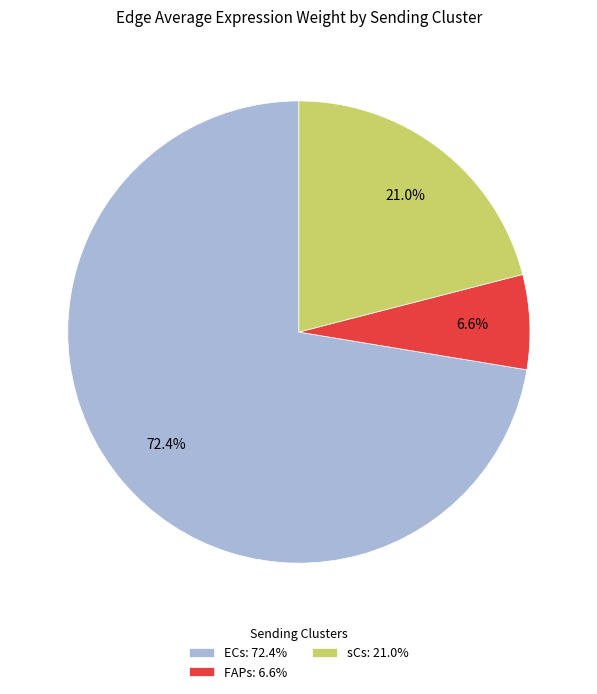

Combined, do ECs: 72.4% and FAPs: 6.6% account for over 50%?

Yes